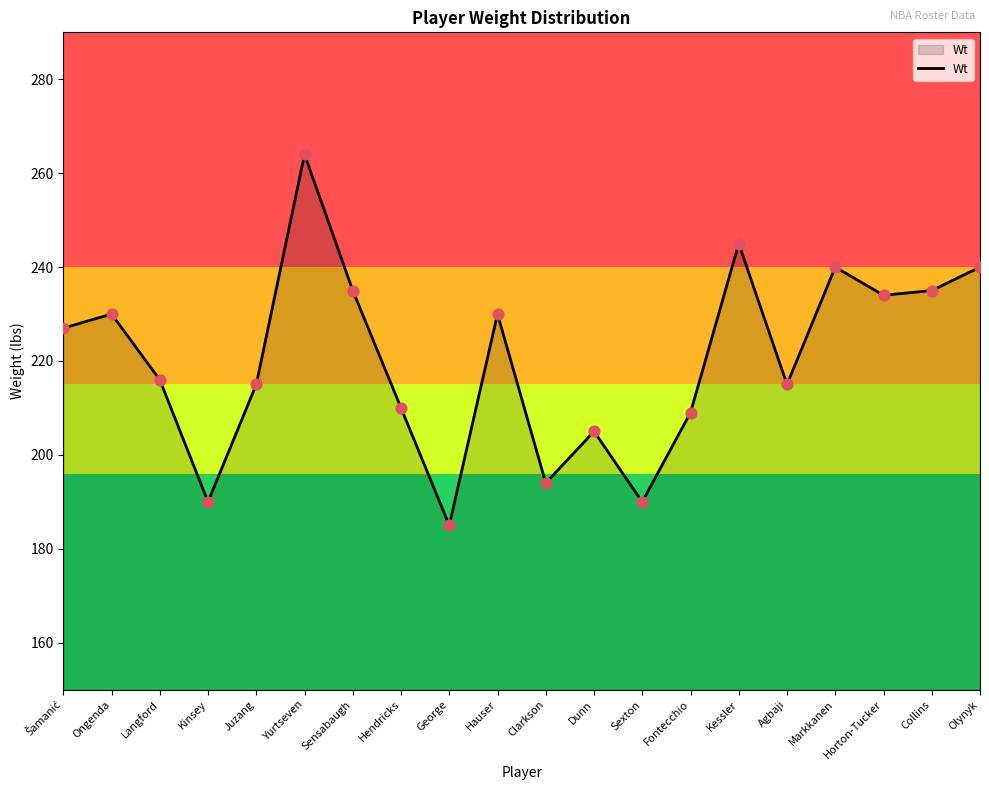

Between Clarkson and Hendricks, which is larger?

Hendricks